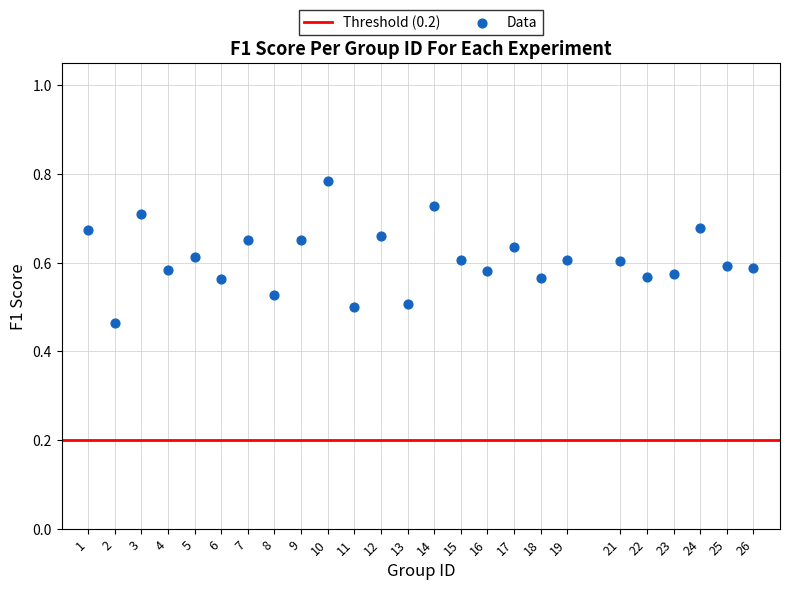

What is the range of Y values (max minus min)?

0.3